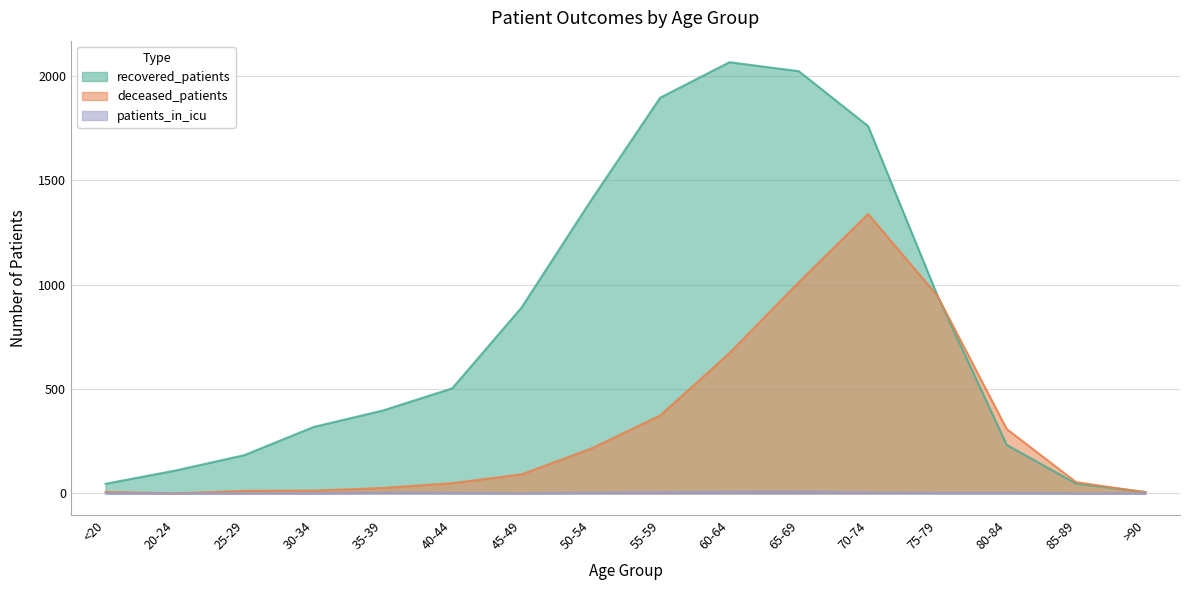

Reading right to left, transcribe all the data shown in this chart.

recovered_patients: 7	47	232	948	1759	2022	2065	1895	1402	890	503	397	318	183	109	46
deceased_patients: 5	54	308	946	1338	1011	672	373	214	91	49	26	13	12	0	7
patients_in_icu: 0	0	2	2	4	9	7	6	3	0	2	3	1	0	0	1